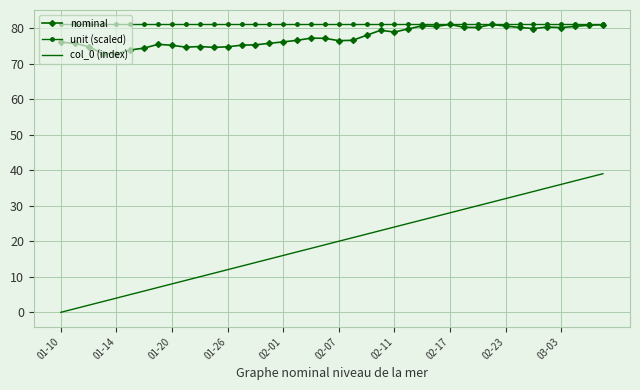

True or false: nominal has more than 2 points higher than both neighbors.

True